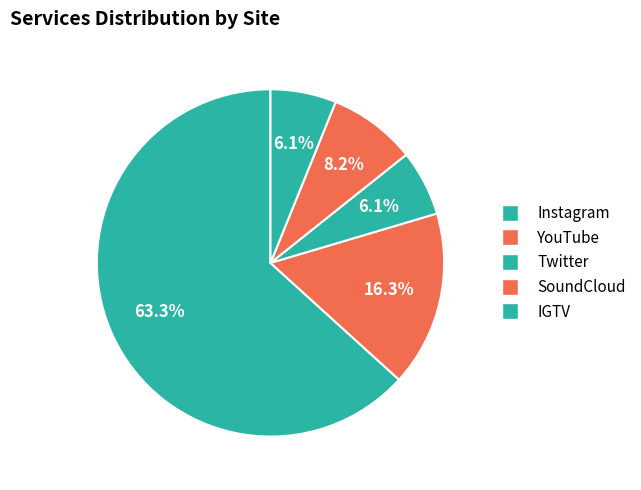

How many slices are in this pie chart?

5